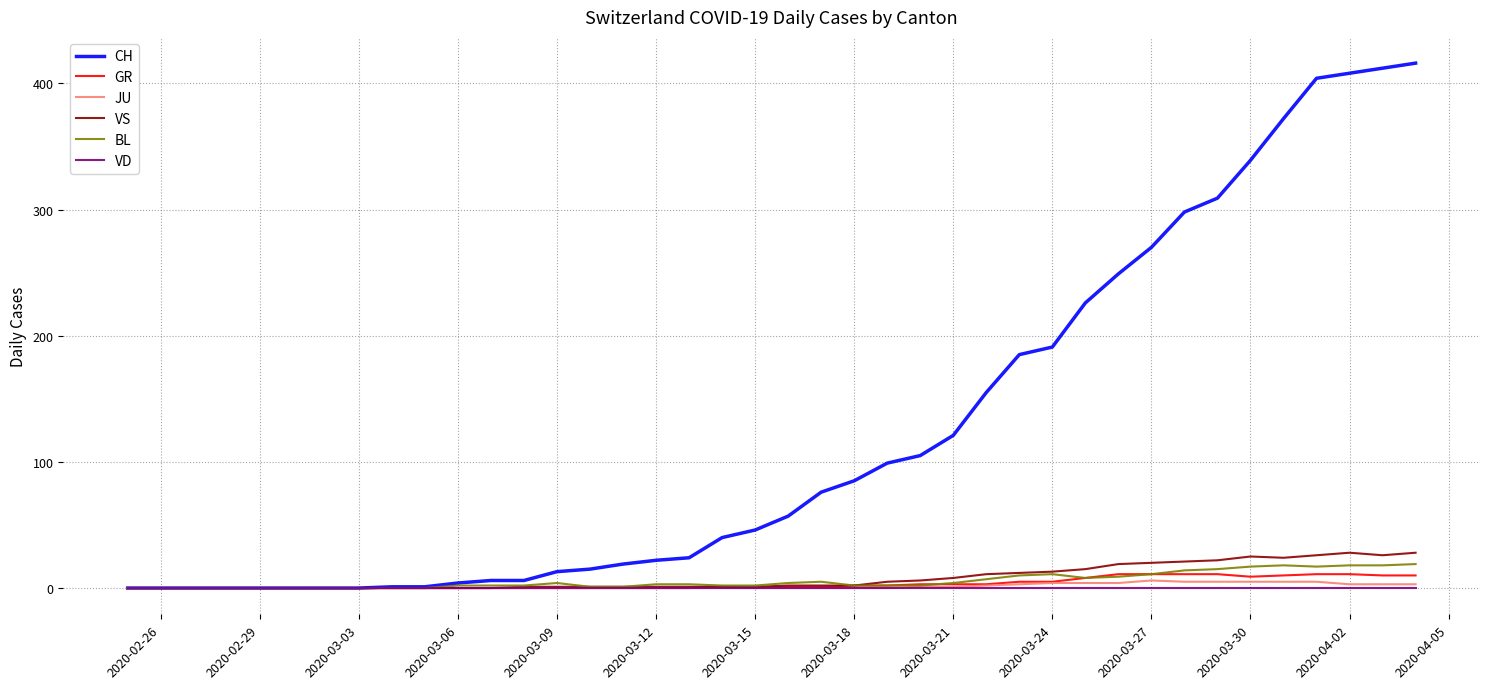

Which series has the largest total across all categories?

CH